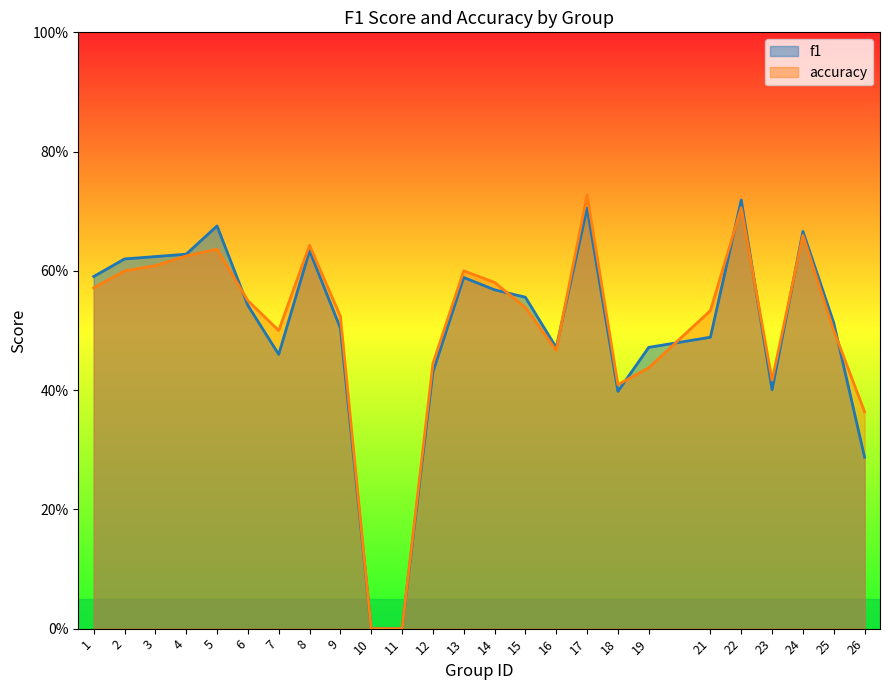

The value of f1 at 19 is 0.3. True or false?

False